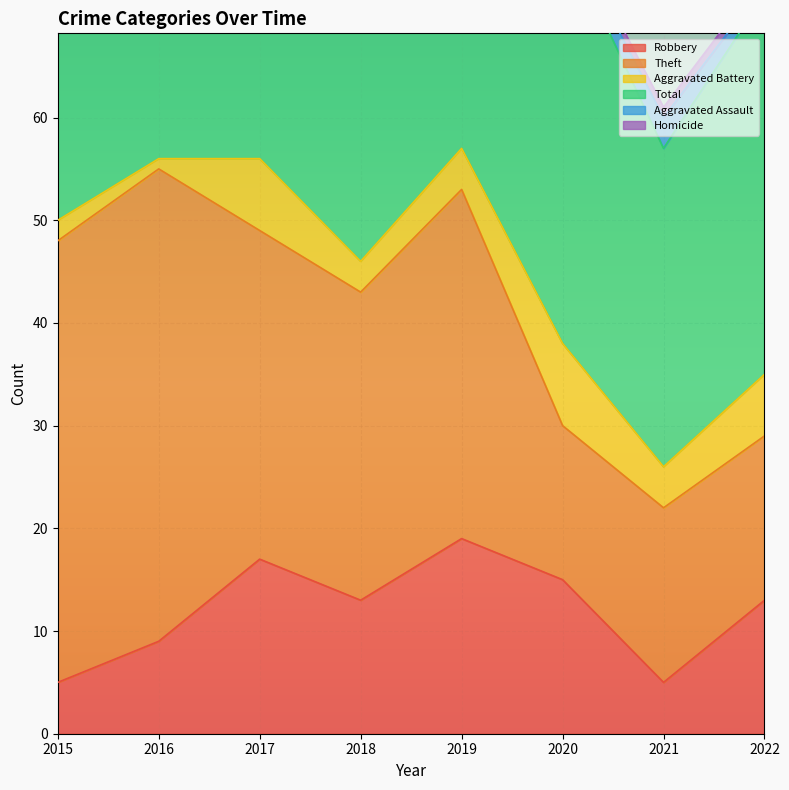

At how many categories does at least one series exceed 35?

7